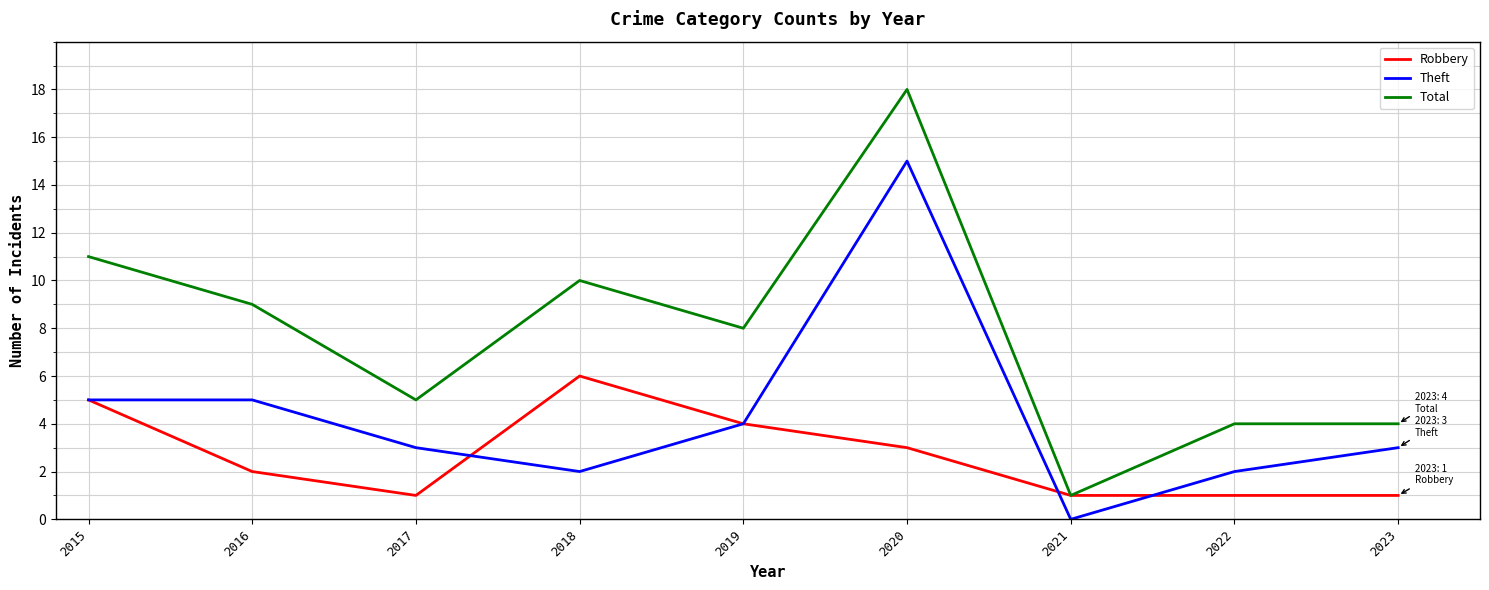

What is the highest value of the Robbery series?

6